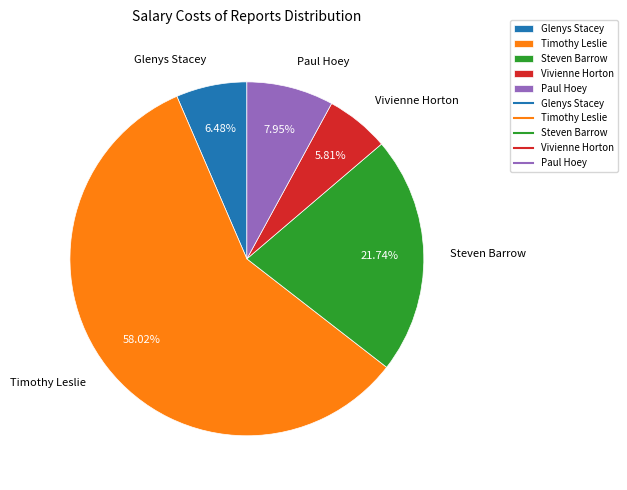

Is it true that Paul Hoey is 8% of the pie?

True